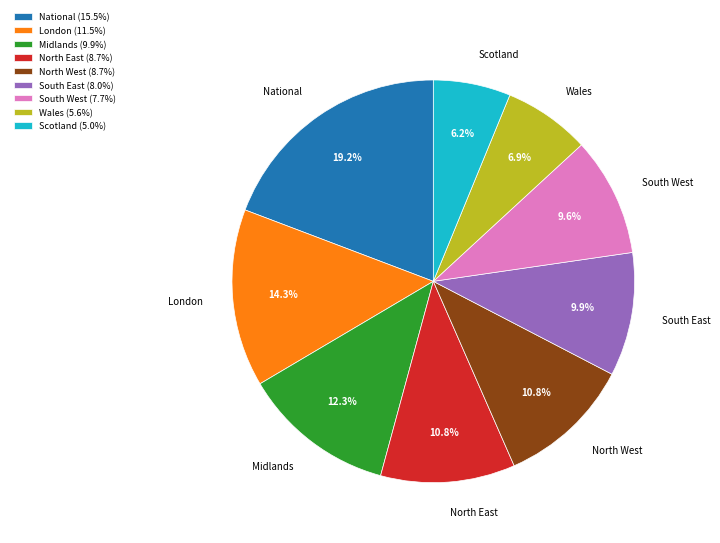

Does South East account for over 50% of the chart?

No